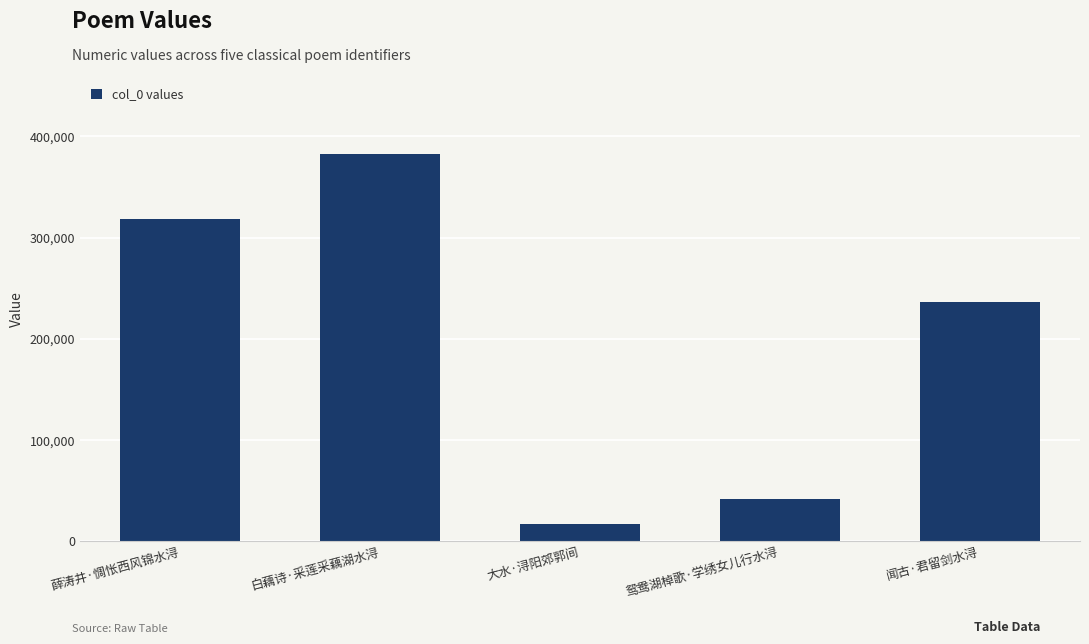

How many categories are shown in the chart?

5